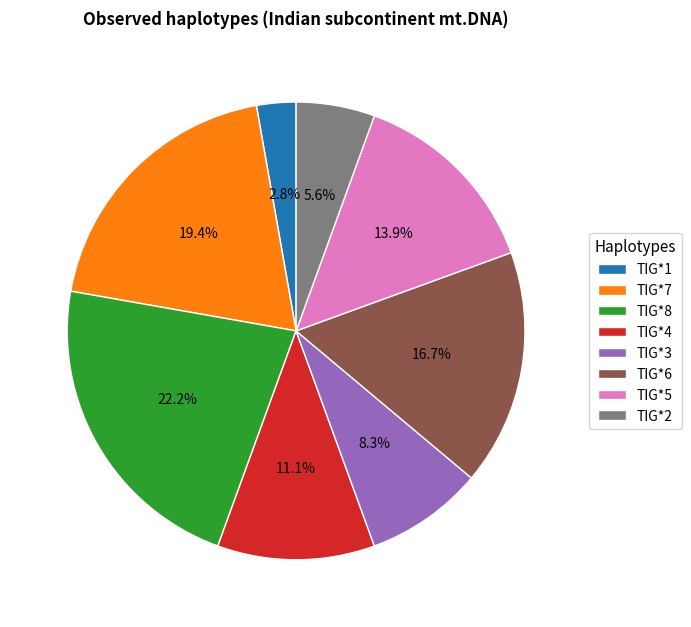

How many slices are in this pie chart?

8